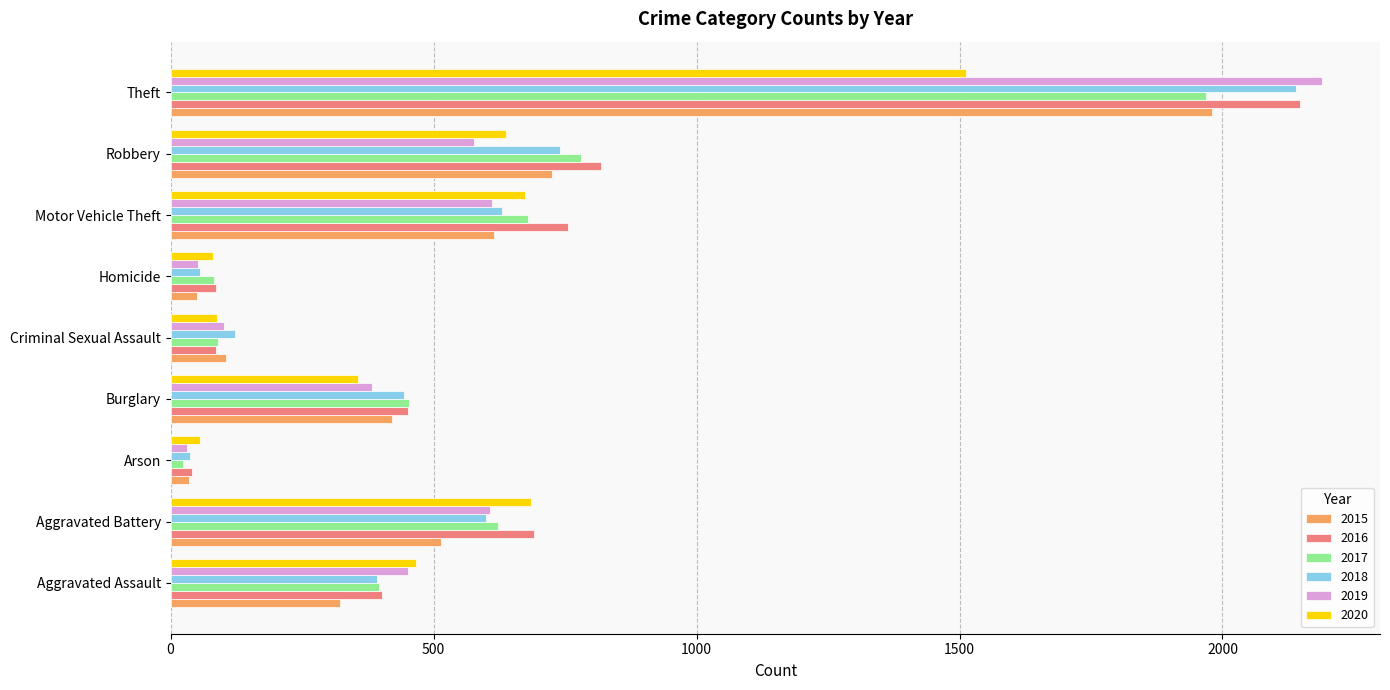

Which series has the widest spread of values?

2019